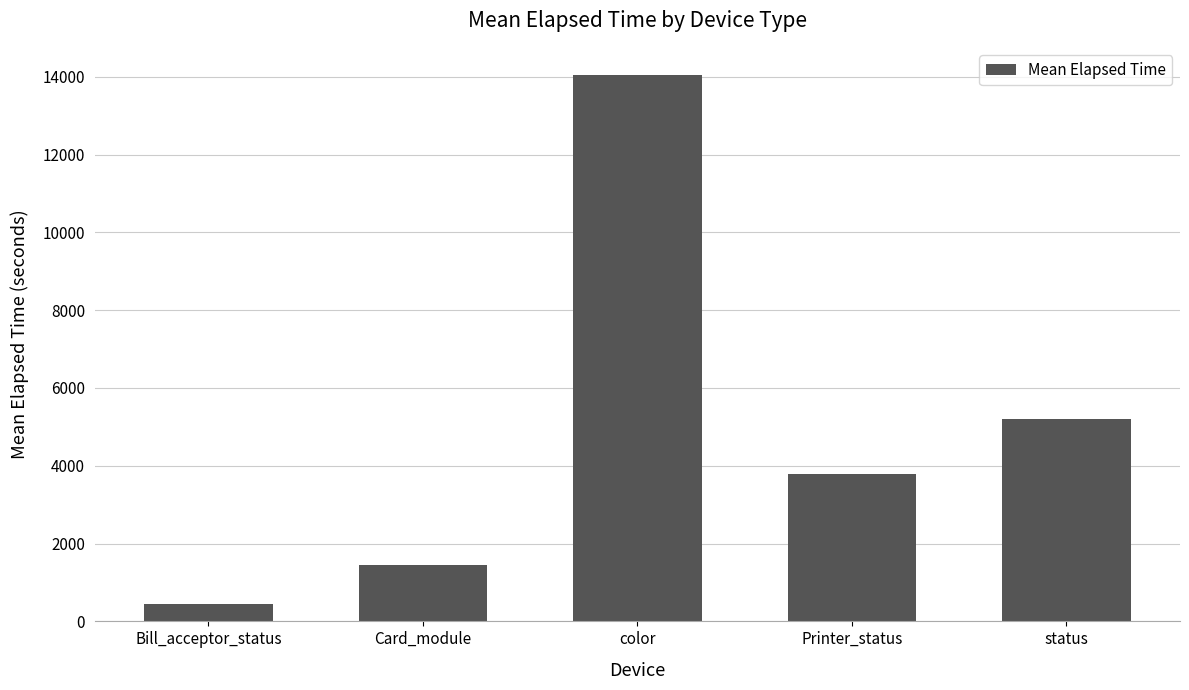

Reading right to left, what are all the values shown in this chart?

status=5208	Printer_status=3797	color=14041	Card_module=1456	Bill_acceptor_status=448